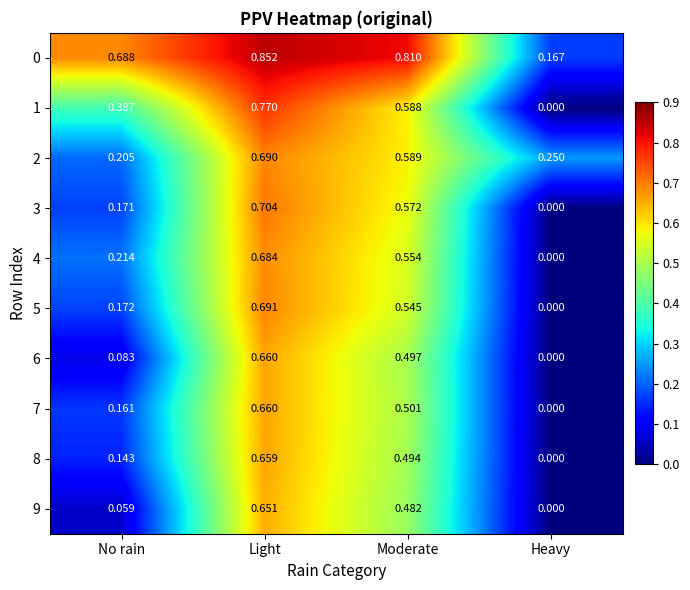

How many distinct data groups are displayed?

10